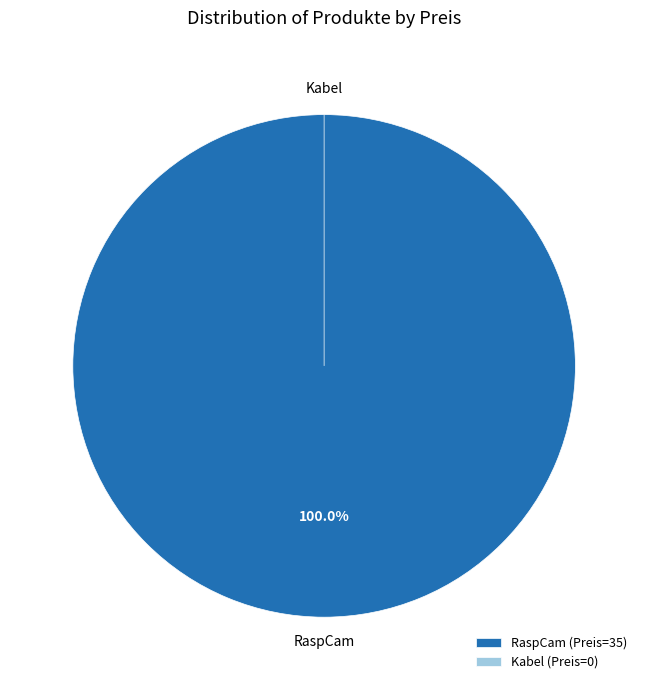

Is RaspCam the majority of the pie?

Yes